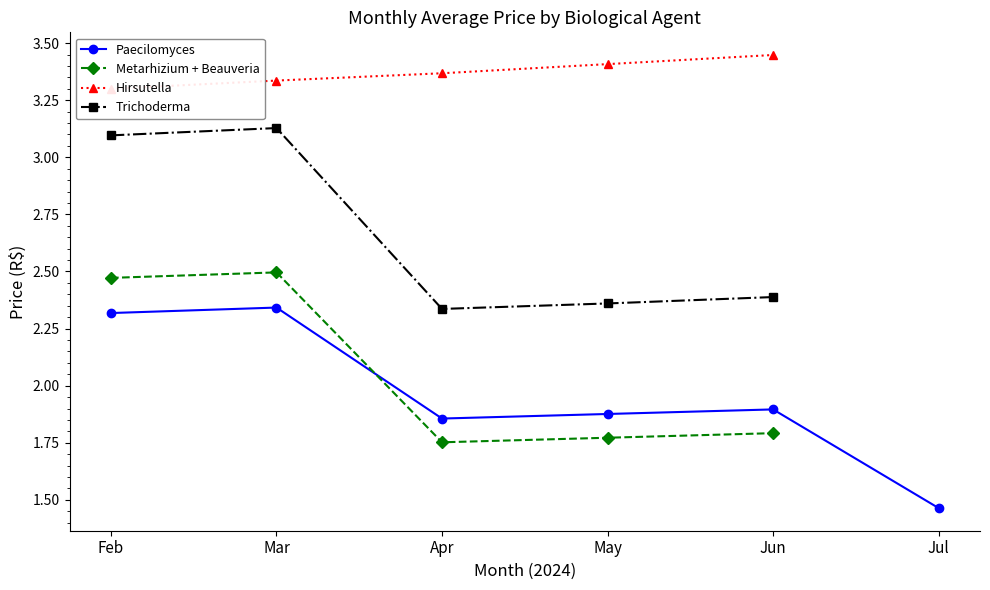

At how many categories does at least one series exceed 2?

5